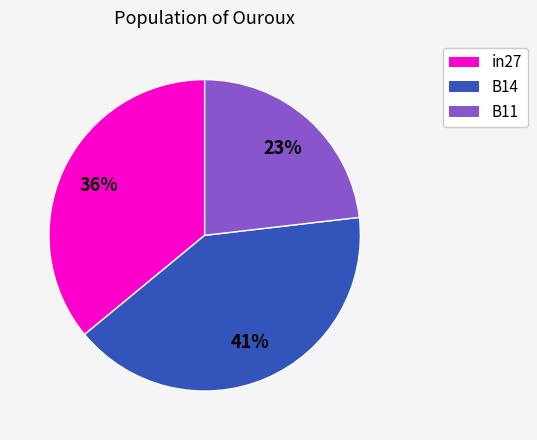

To the nearest percent, what is the combined percentage of B11 and in27?

59%